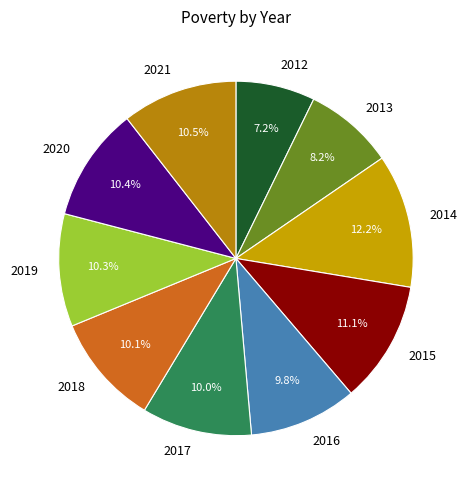

What is the total percentage of 2013 and 2014?

20.4%